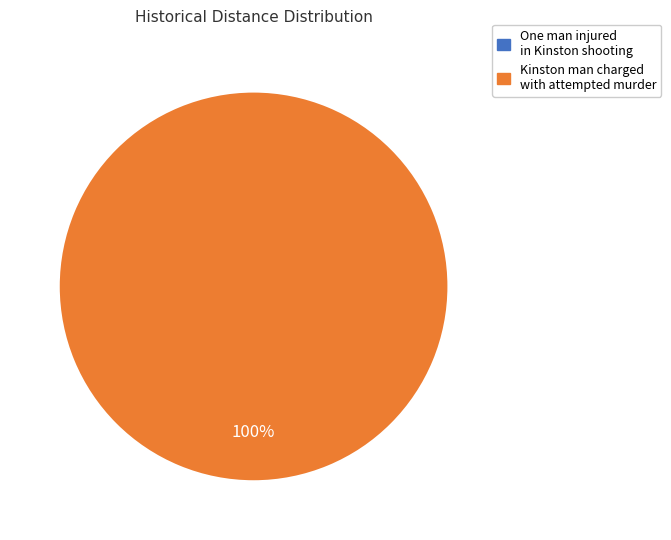

How many segments does this pie chart have?

2